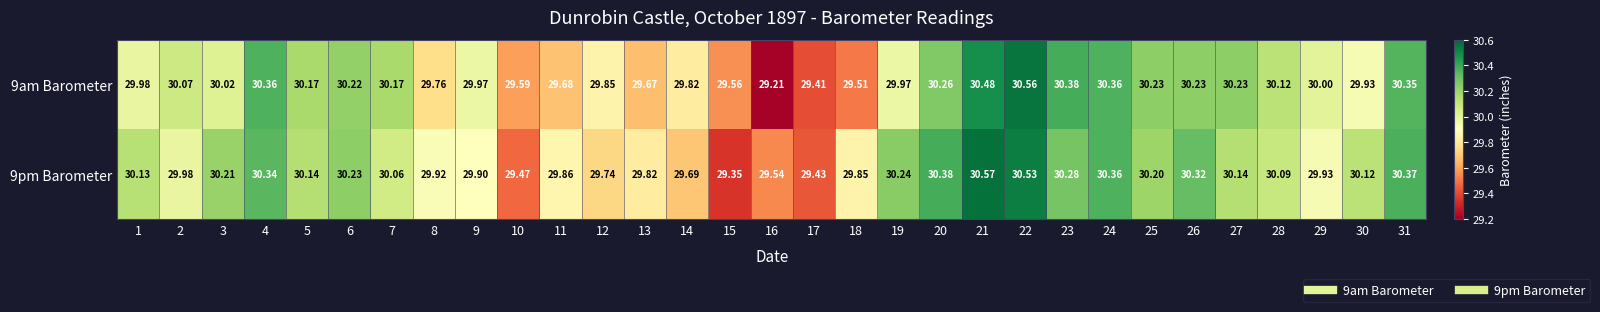

Is the value of 9am Barometer at 26 greater than the value of 9pm Barometer at 15?

Yes